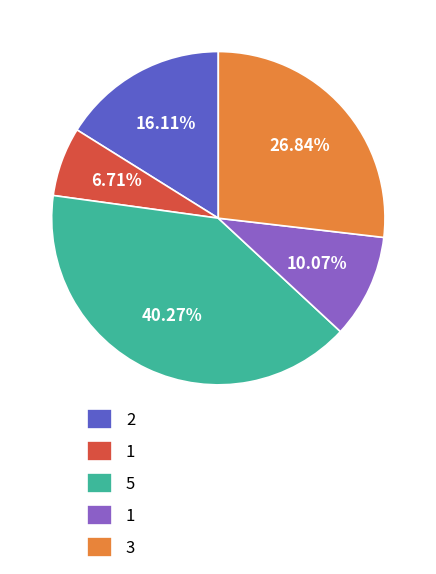

Is there a majority slice in this chart?

No